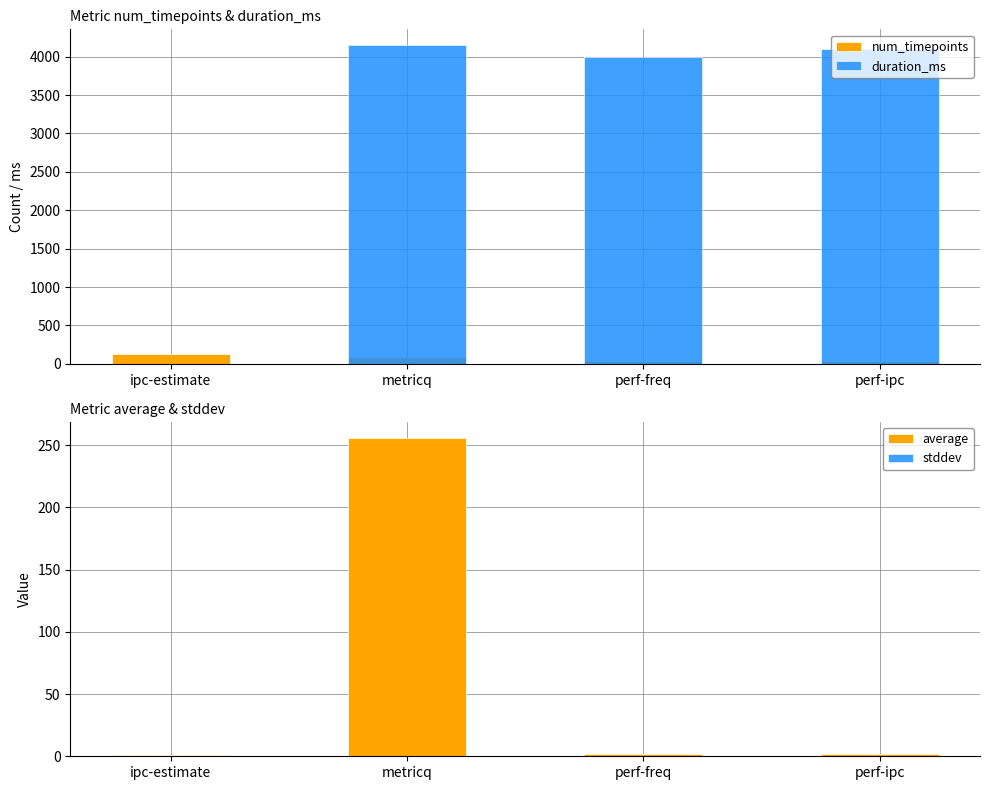

At which category does the chart reach its peak across all series?

metricq